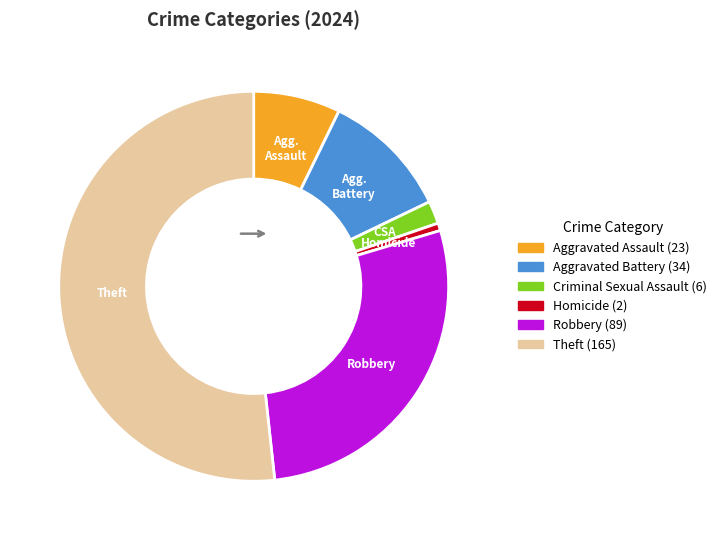

Is the sum of Aggravated Battery and Robbery greater than half?

No